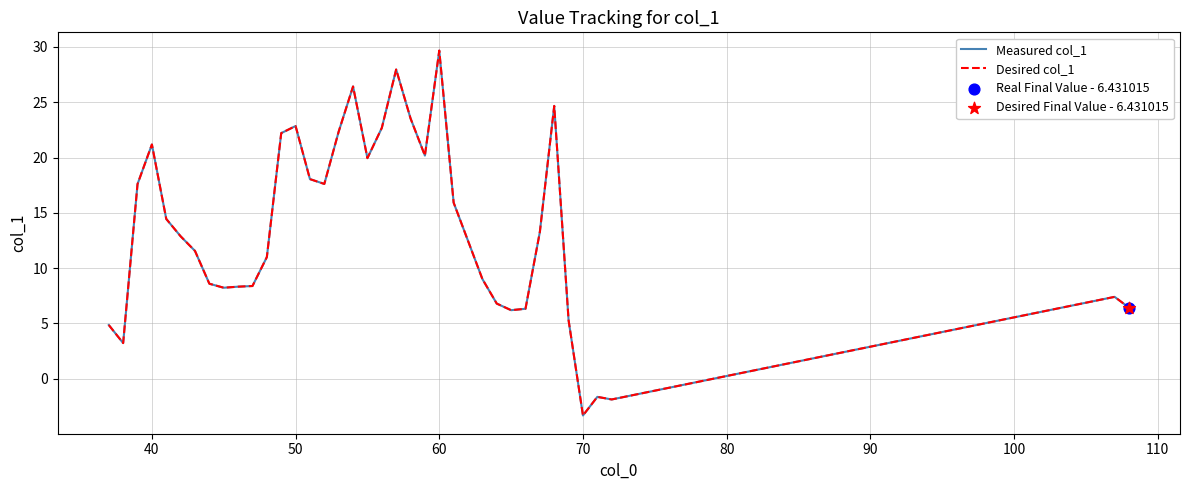

Does the chart have visible grid lines?

Yes